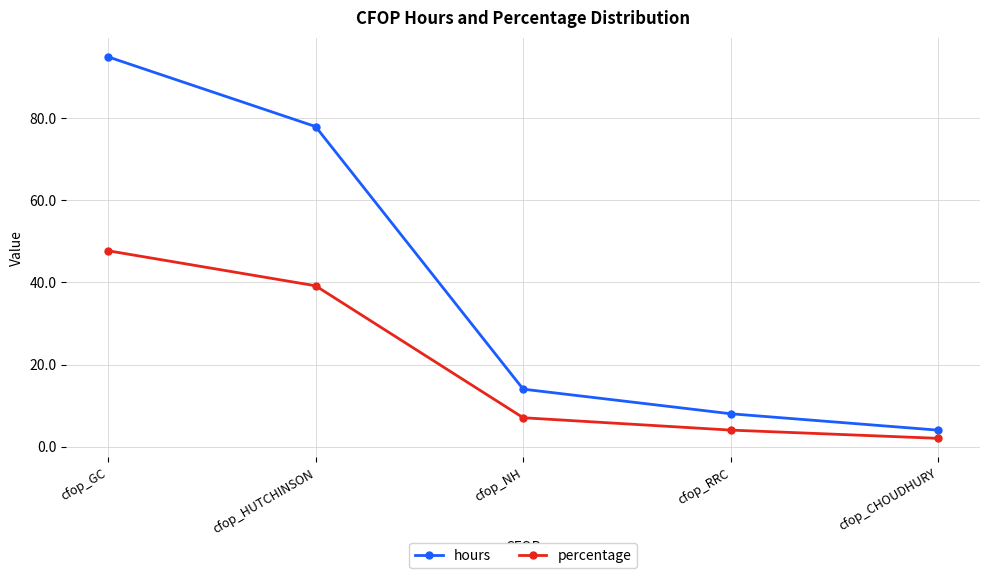

Rank the categories by hours value from highest to lowest.

cfop_GC, cfop_HUTCHINSON, cfop_NH, cfop_RRC, cfop_CHOUDHURY